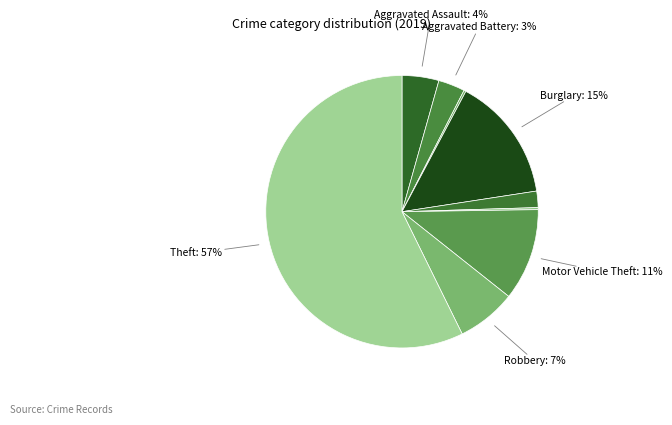

Which slice is the smallest?

Arson